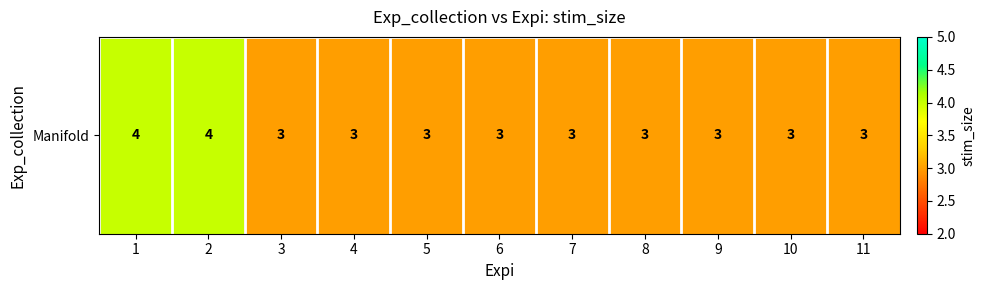

What is the maximum value shown in the chart?

4